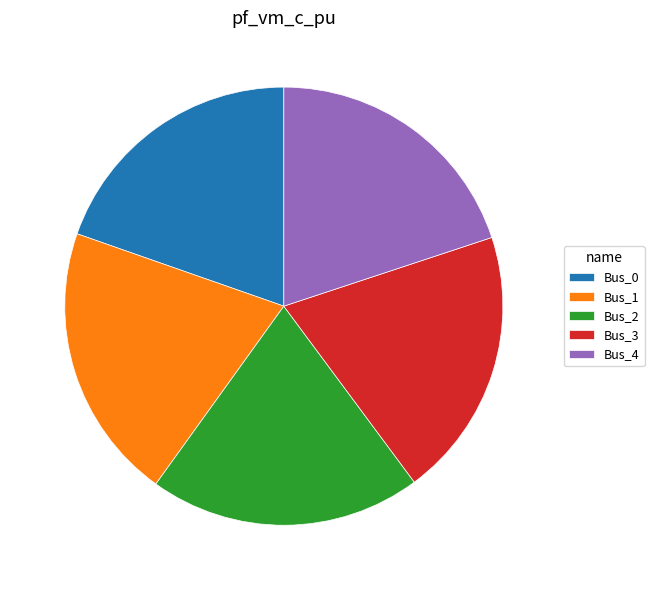

Does Bus_0 represent more than half of the total?

No